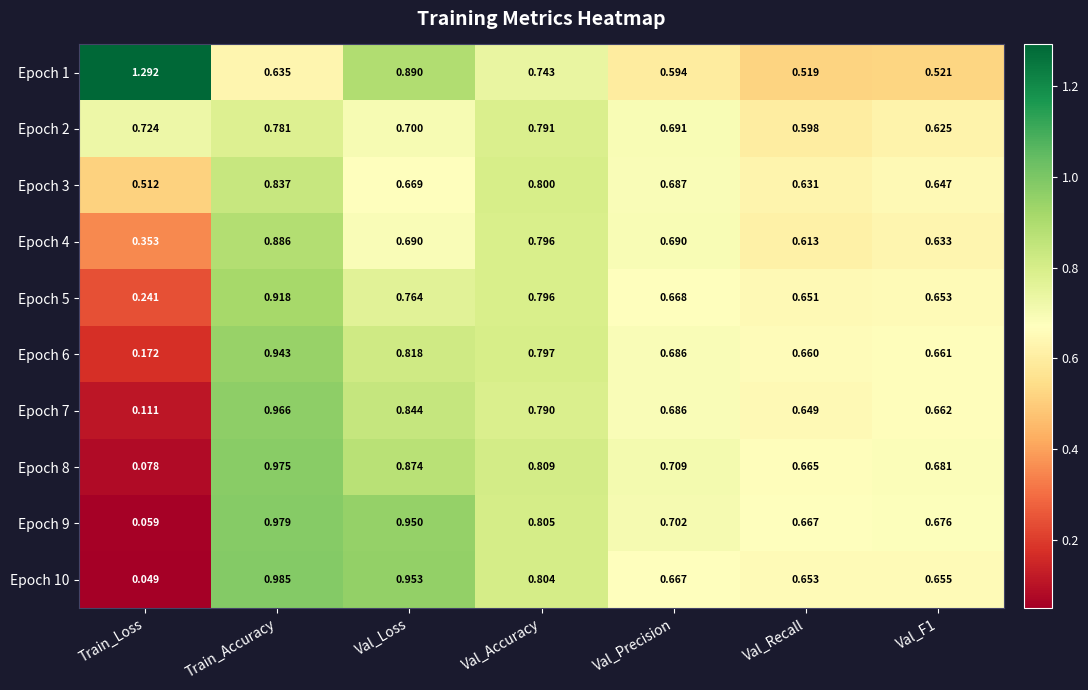

At which category is the sum across all series the highest?

Train_Accuracy